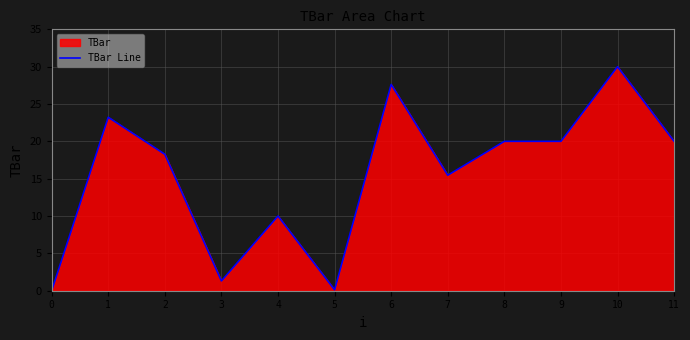

What is the maximum value shown in the chart?

30.0